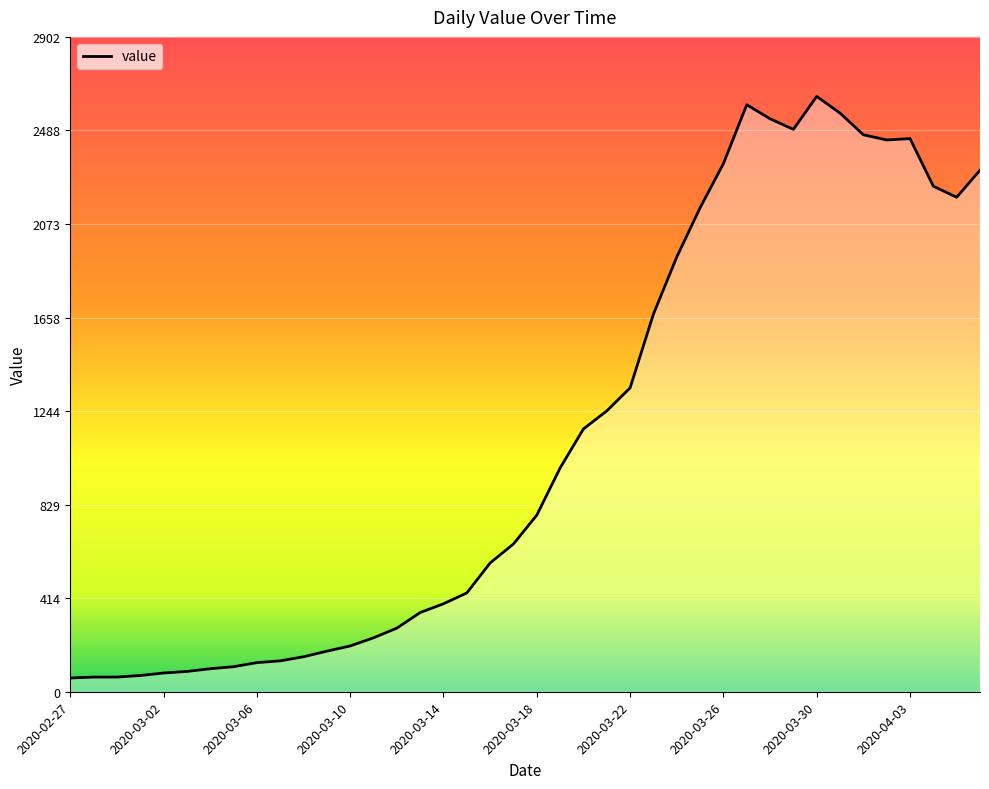

What is the smallest value displayed?

61